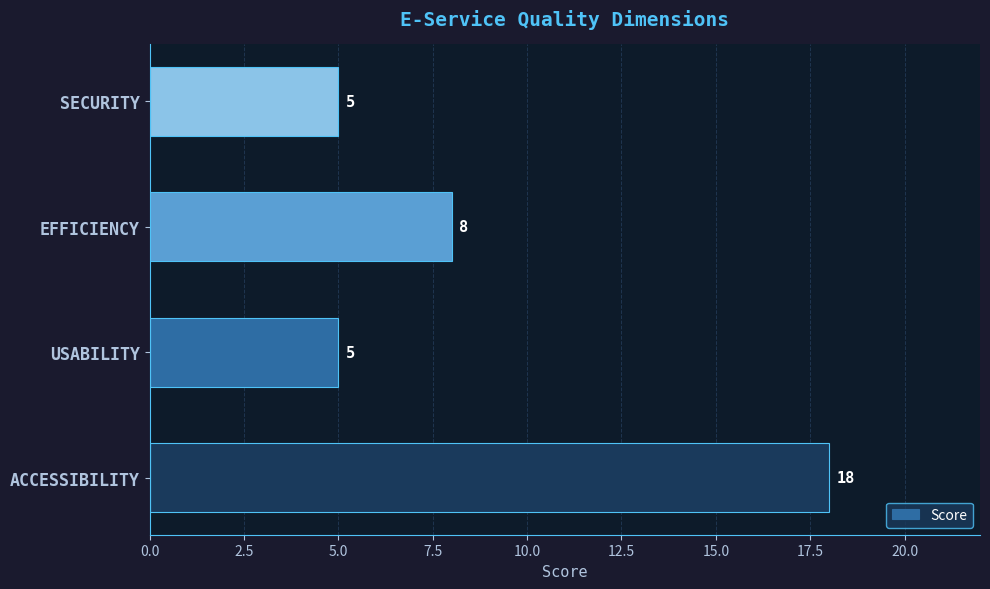

Is it true that the value at SECURITY is 7?

False